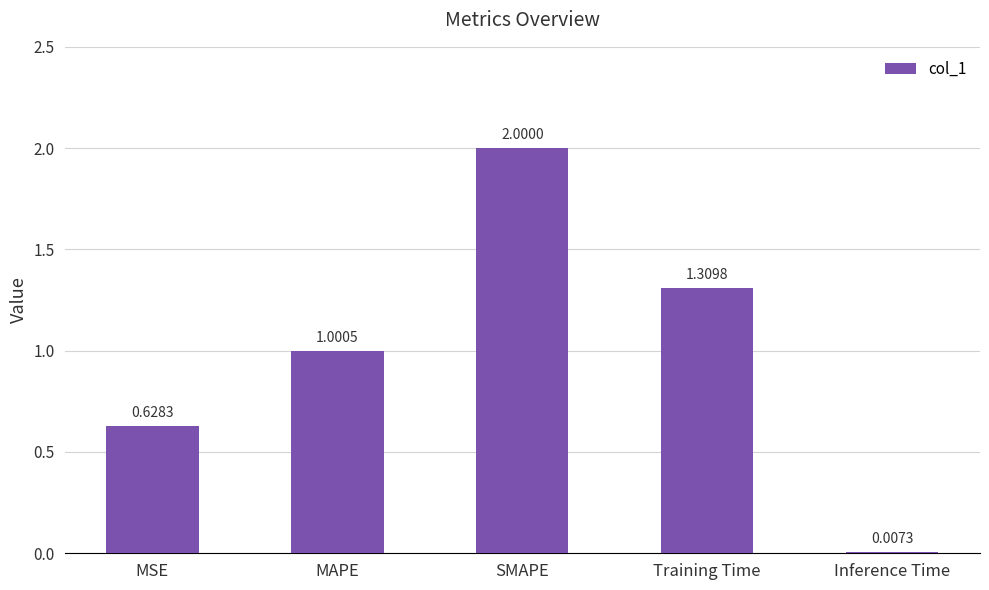

What is the sum of all values?

4.9